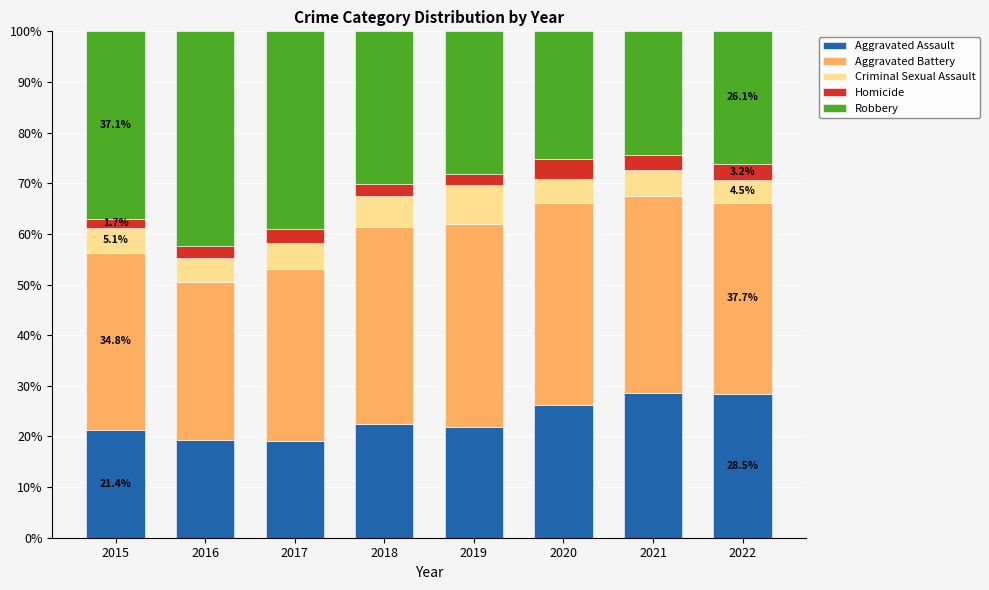

What is the total value across all series at 2021?

100.0